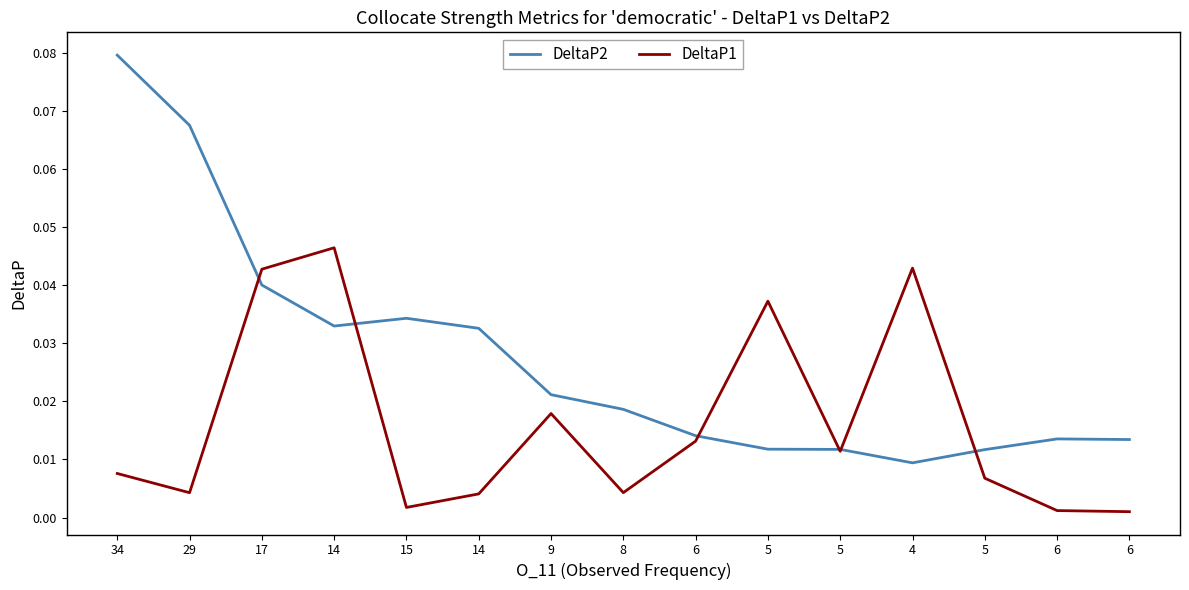

At how many categories does at least one series exceed 0?

15